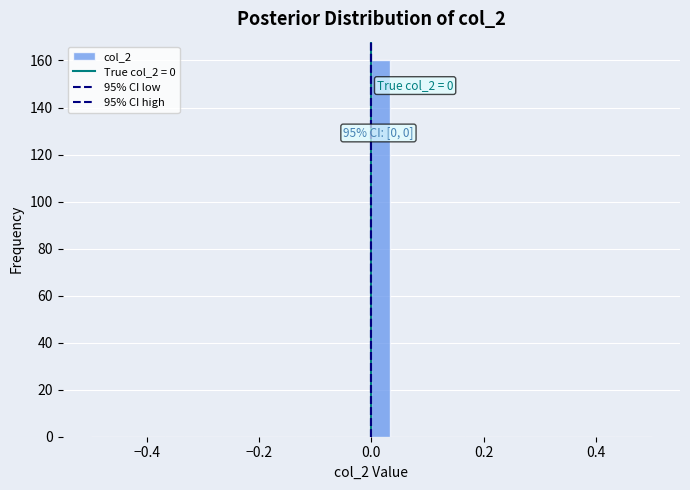

Around what value on the x-axis is the tallest bar? Give the approximate position of its centre, as read against the axis.

0.02